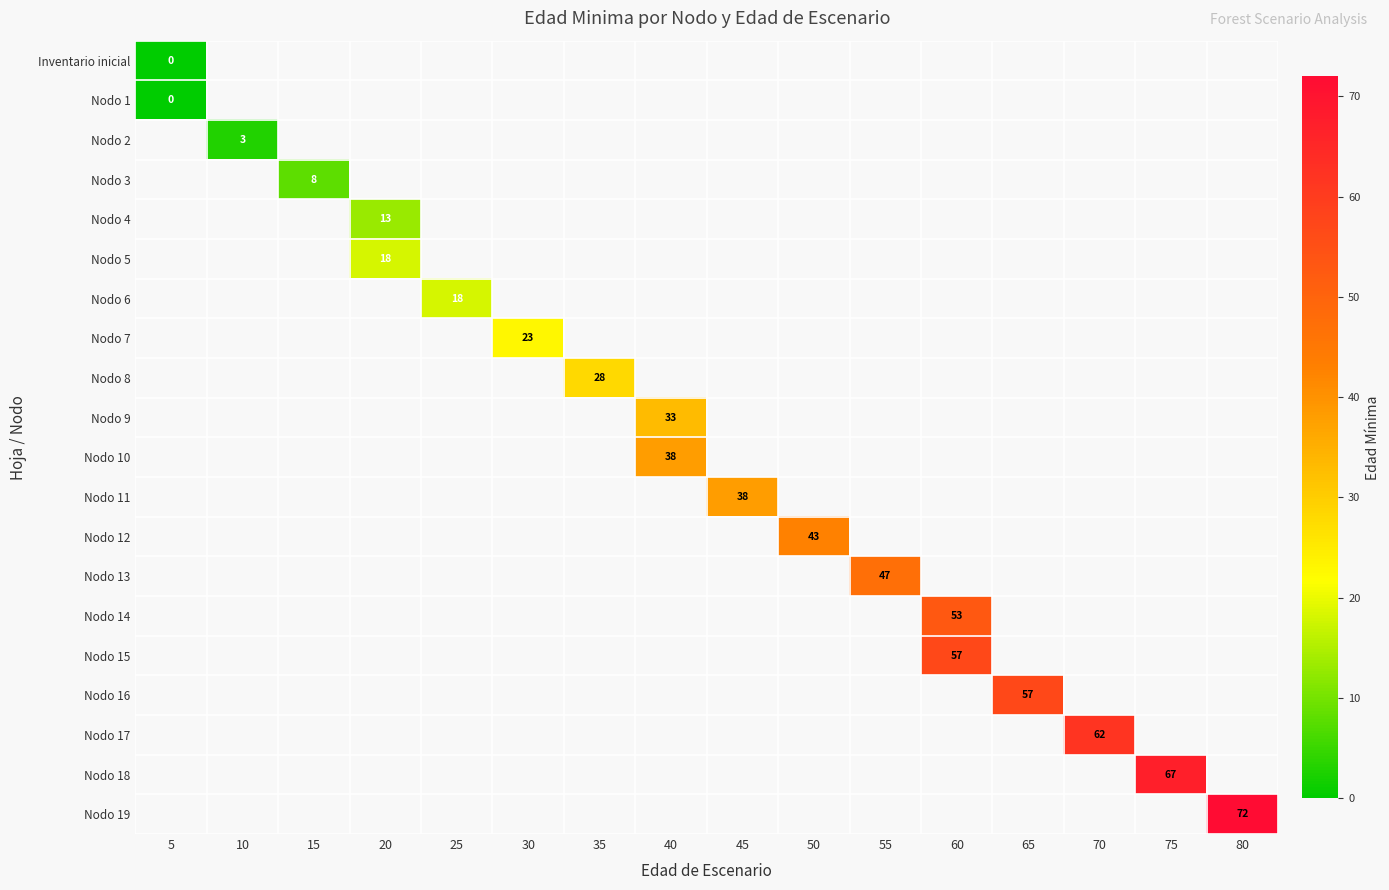

True or false: Nodo 5 has a value of 18 at 20.

True